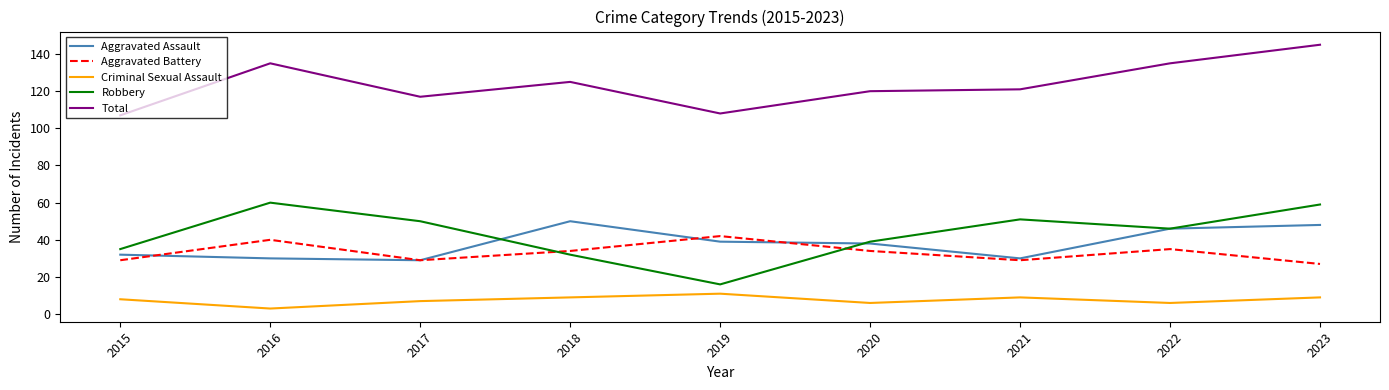

At which category does Robbery reach its first local peak?

2016